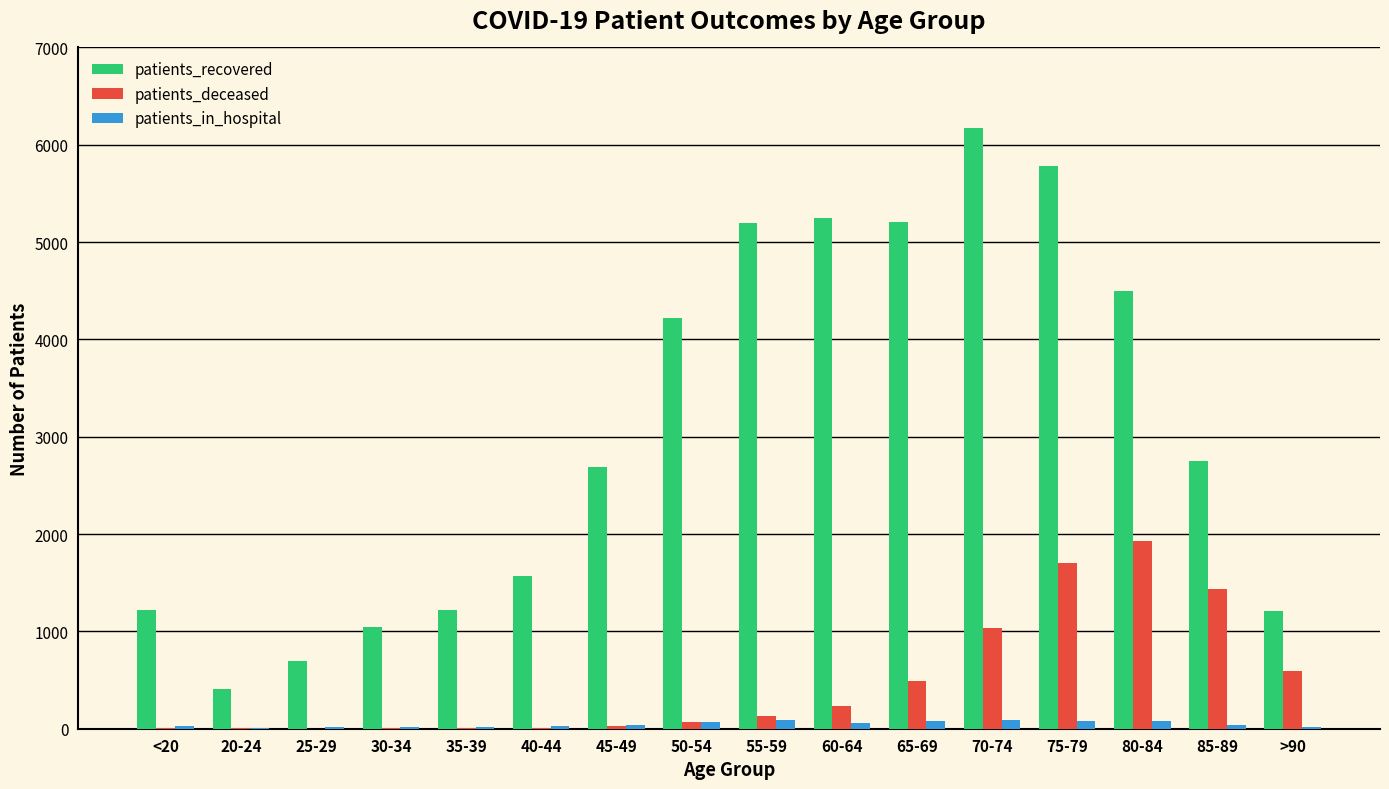

Is the value of patients_recovered at 50-54 greater than the value of patients_in_hospital at 50-54?

Yes